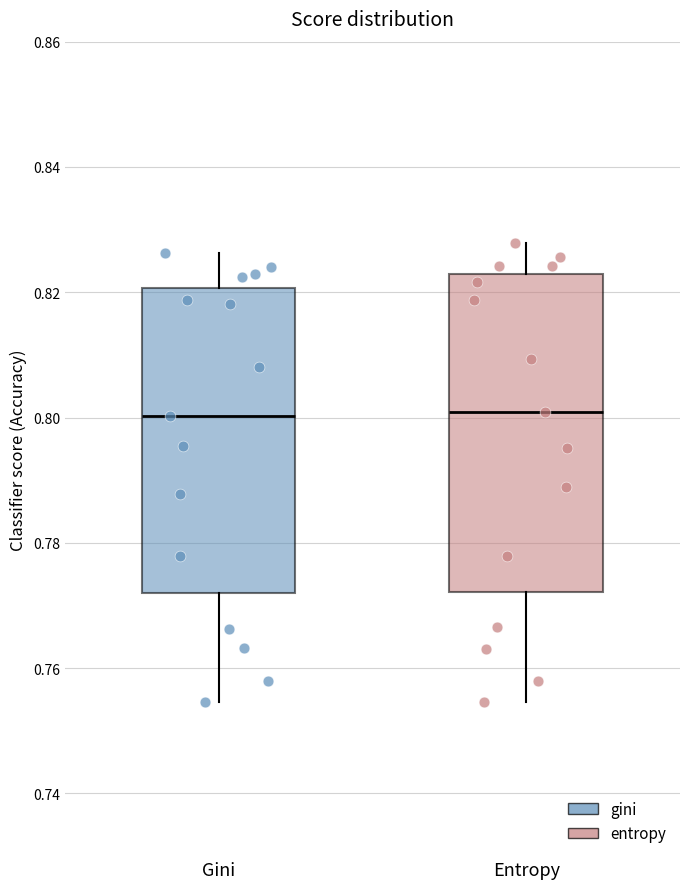

Which box is the tallest, from its lower edge to its upper edge?

Entropy